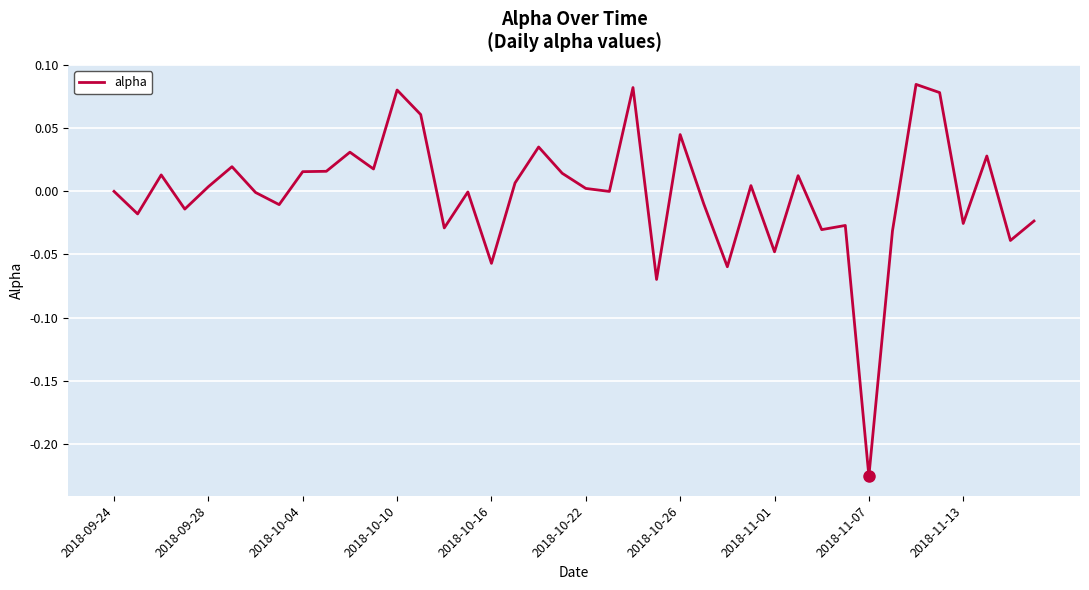

What is the difference between the maximum and minimum values?

0.3